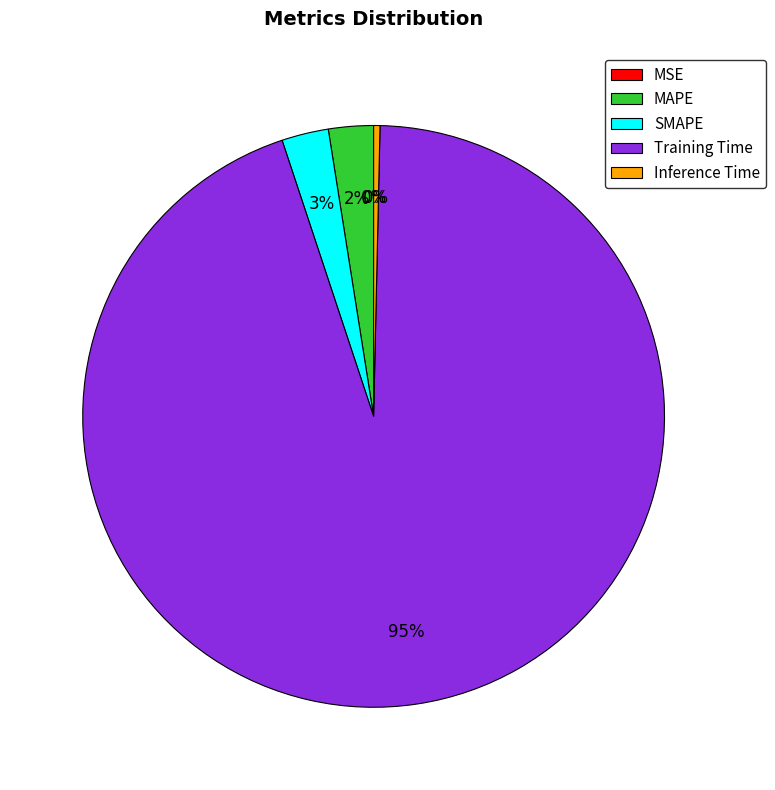

What is the largest slice in the pie chart?

Training Time